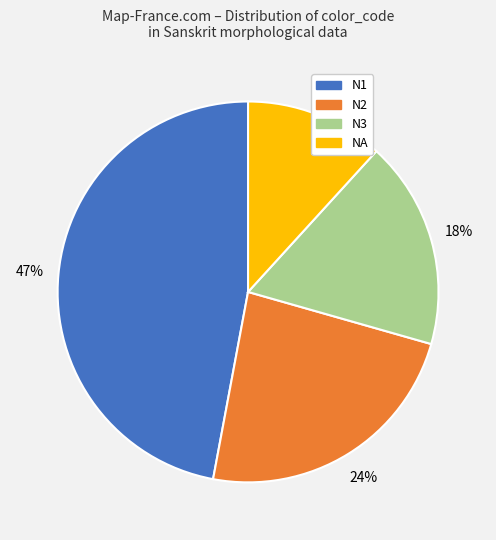

To the nearest percent, what is the average slice percentage?

25%